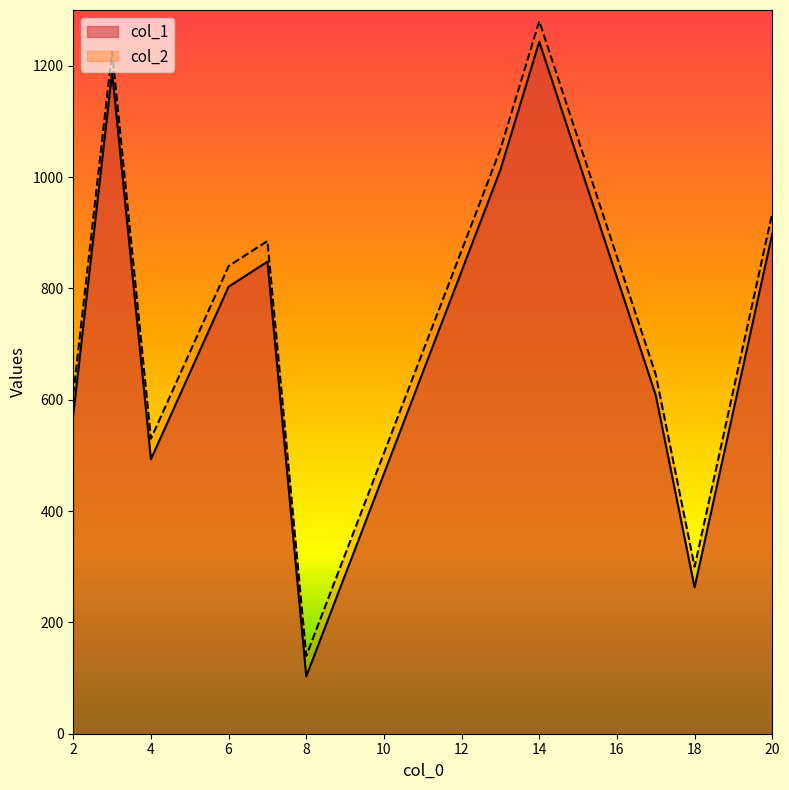

The value of col_1 at 14 is 1243. True or false?

True